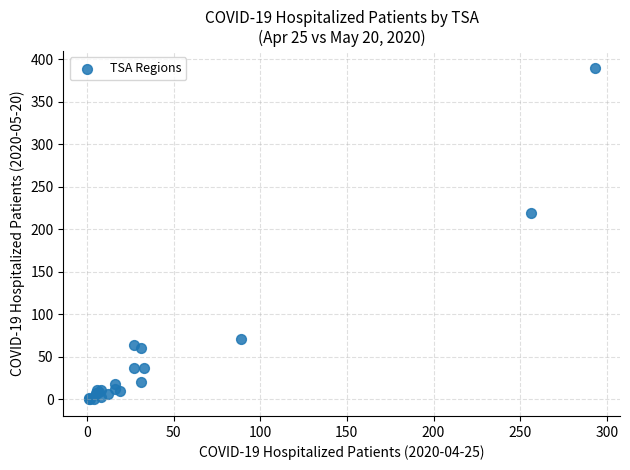

What Y value in the scatter plot is closest to 195?

219